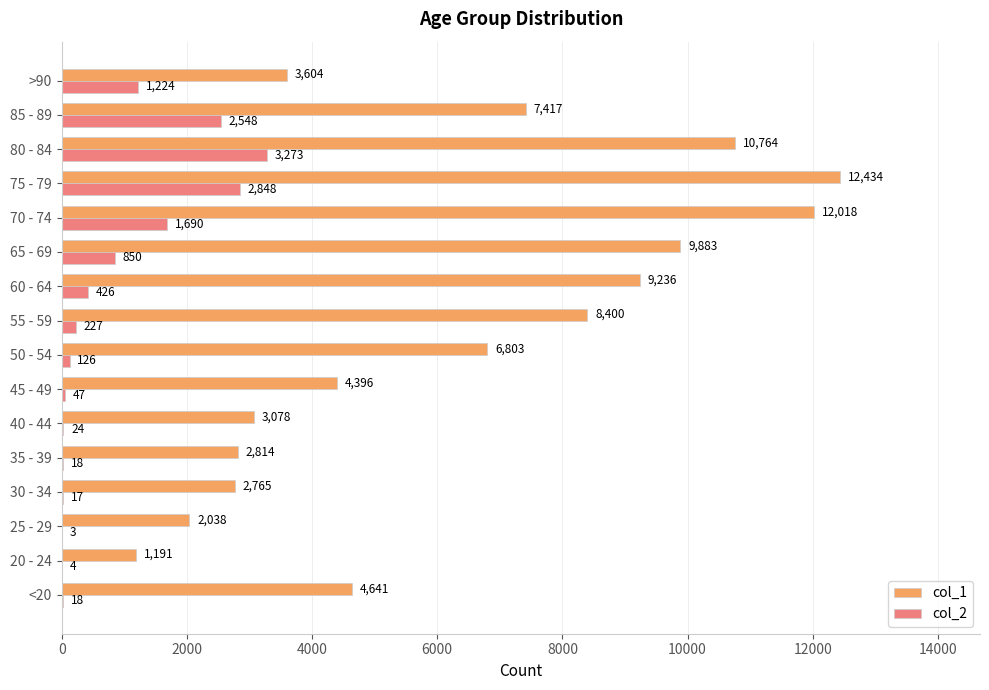

What is the sum of the col_1 values at 50 - 54 and >90?

10407